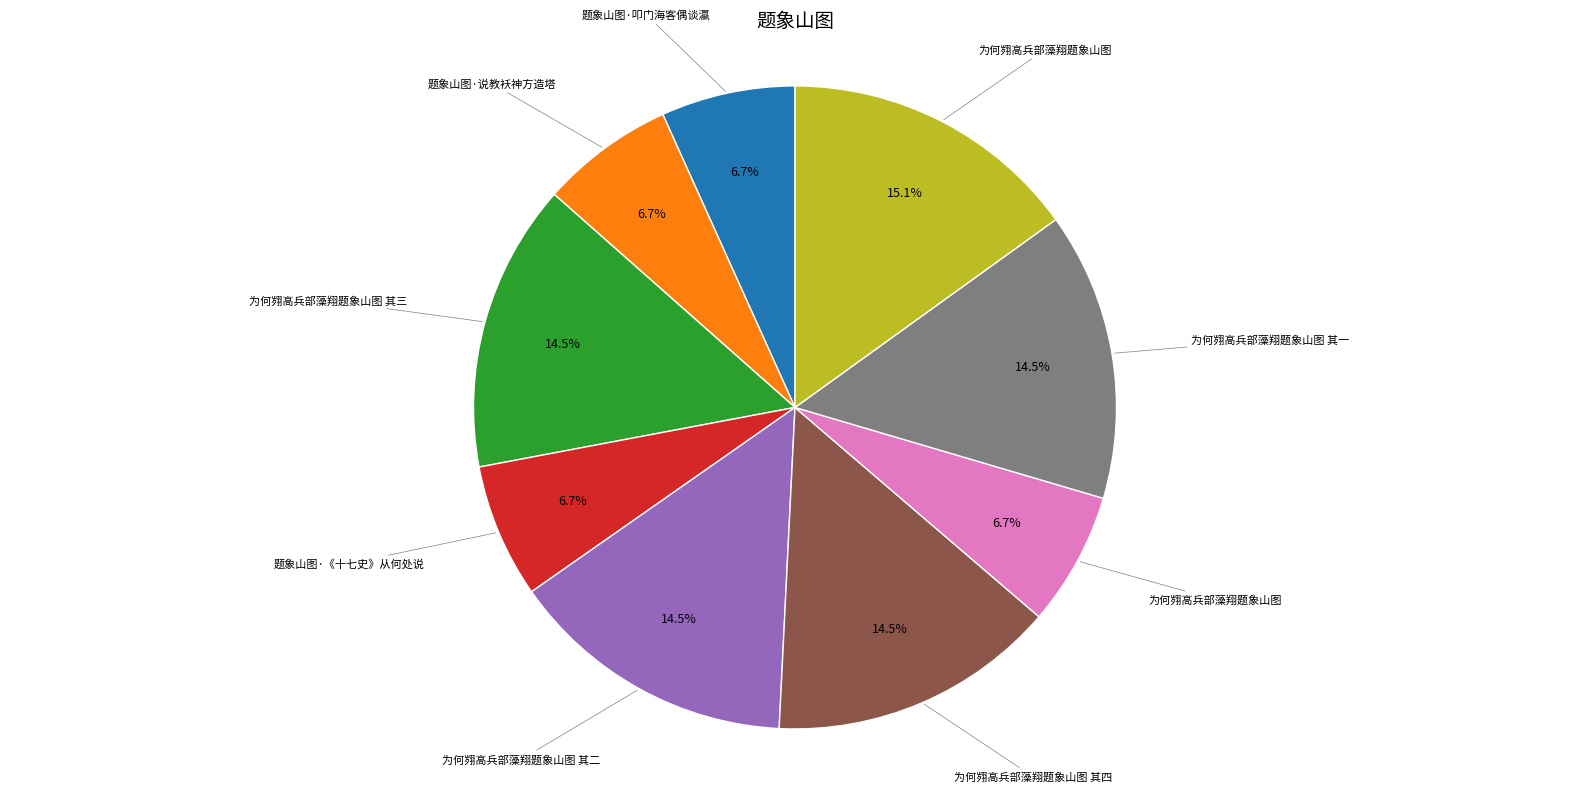

Is there any slice that represents more than half of the pie?

No